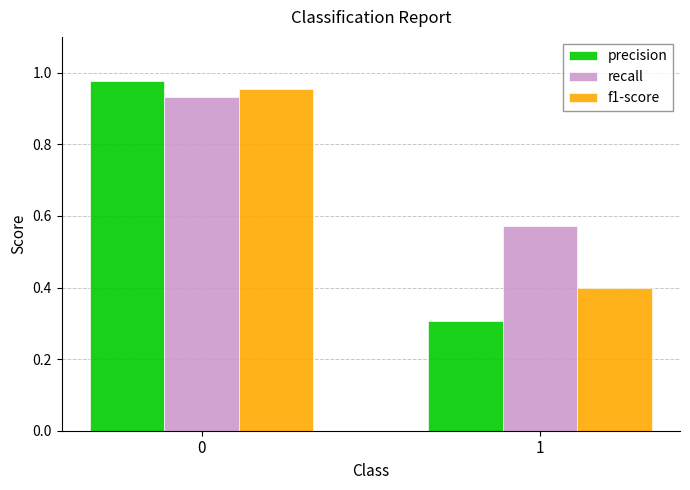

The value of precision at 1 is 0.3. True or false?

True